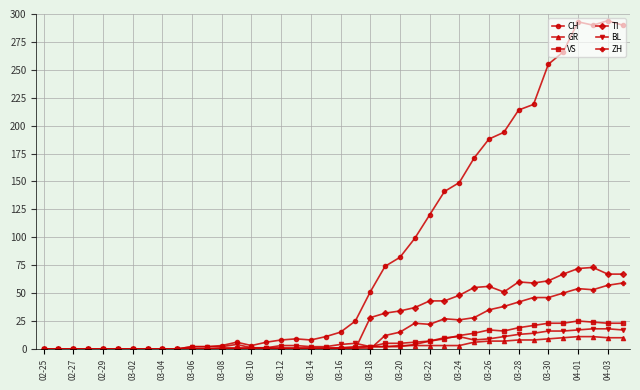

True or false: VS has more than 0 interior local peaks.

True